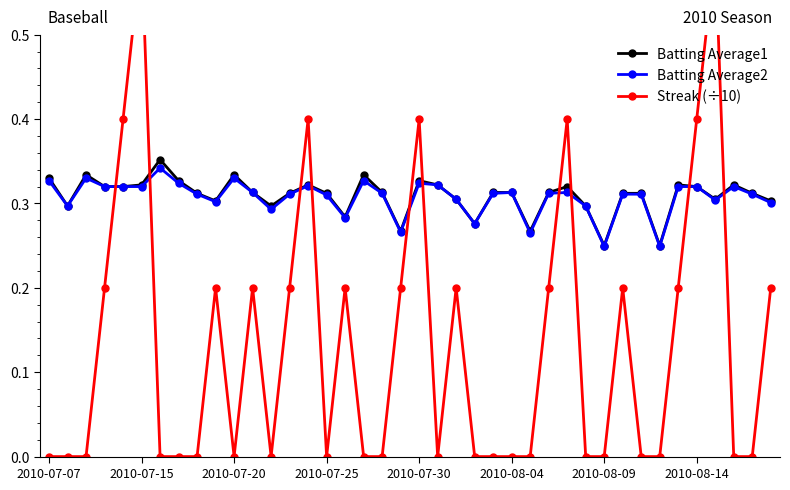

How many values in Streak (÷10) are above zero?

18